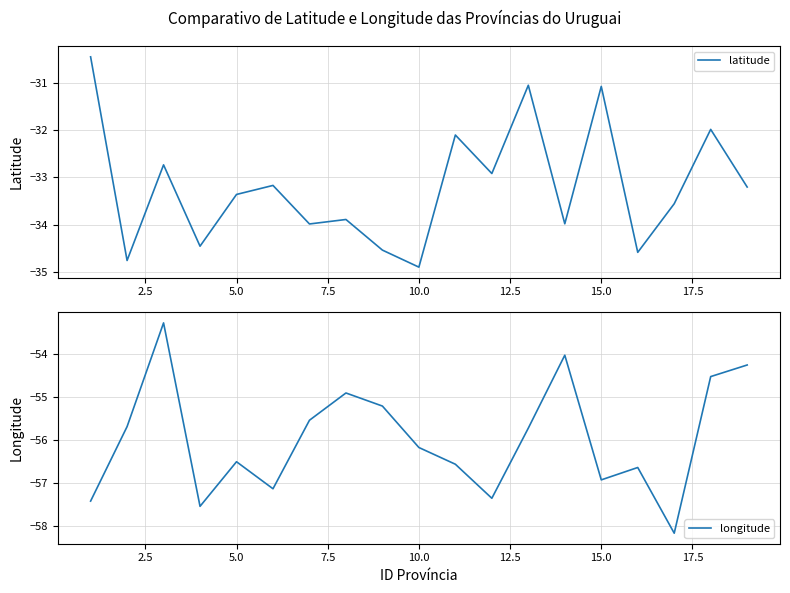

What is the maximum value shown in the chart?

-30.4